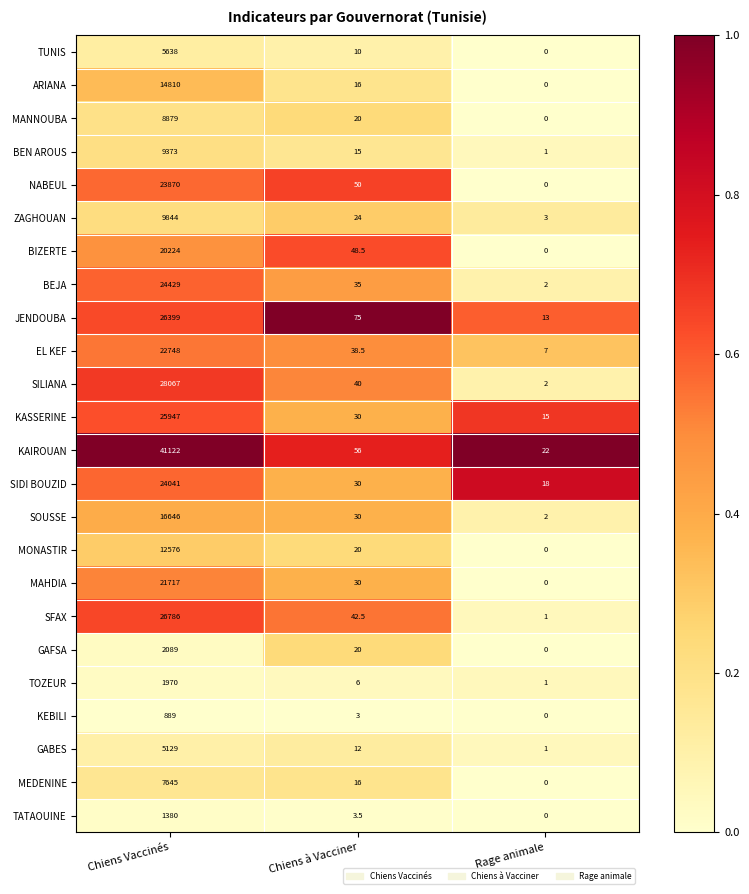

What is the difference between the maximum and minimum values in the SIDI BOUZID series?

24023.0